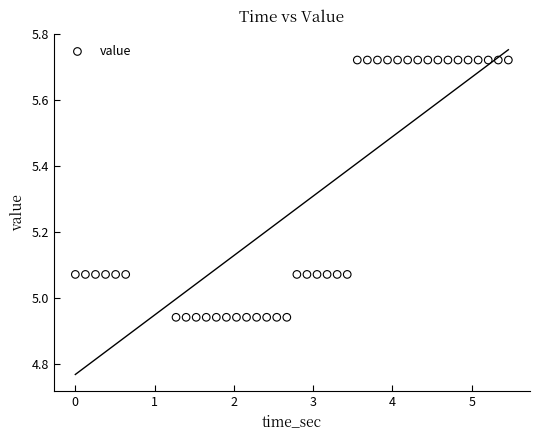

What is the range of X values (max minus min)?

5.5